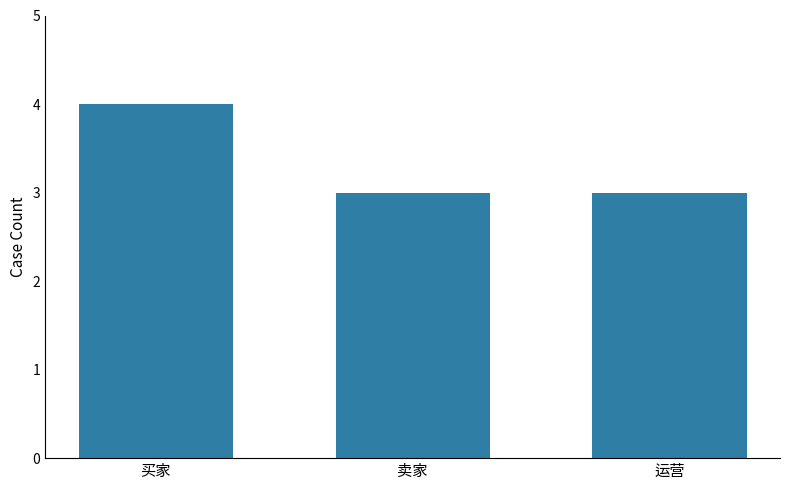

At which category does the chart reach its peak across all series?

买家